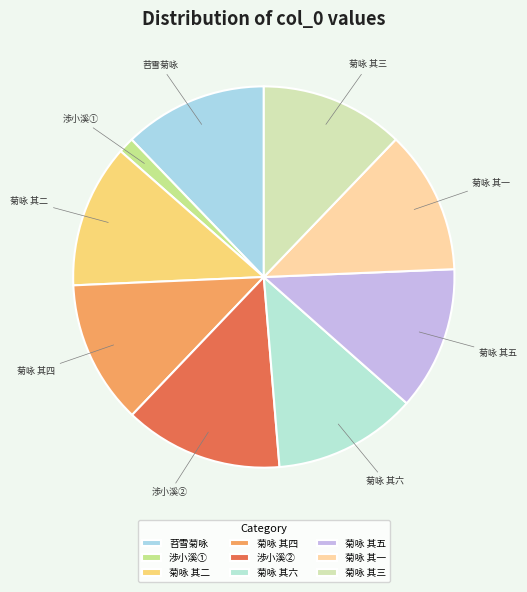

Approximately how many times larger is the value at 菊咏 其三 compared to 苕雪菊咏?

1.0